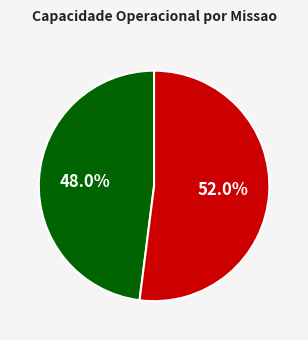

Is there a majority slice in this chart?

Yes